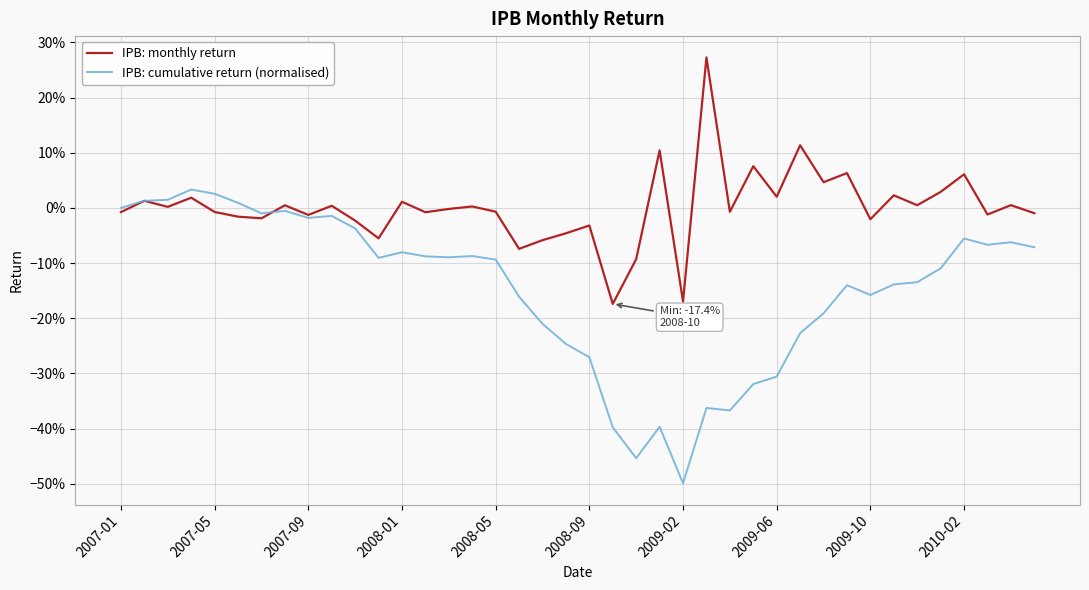

Which series has the largest total across all categories?

IPB: monthly return